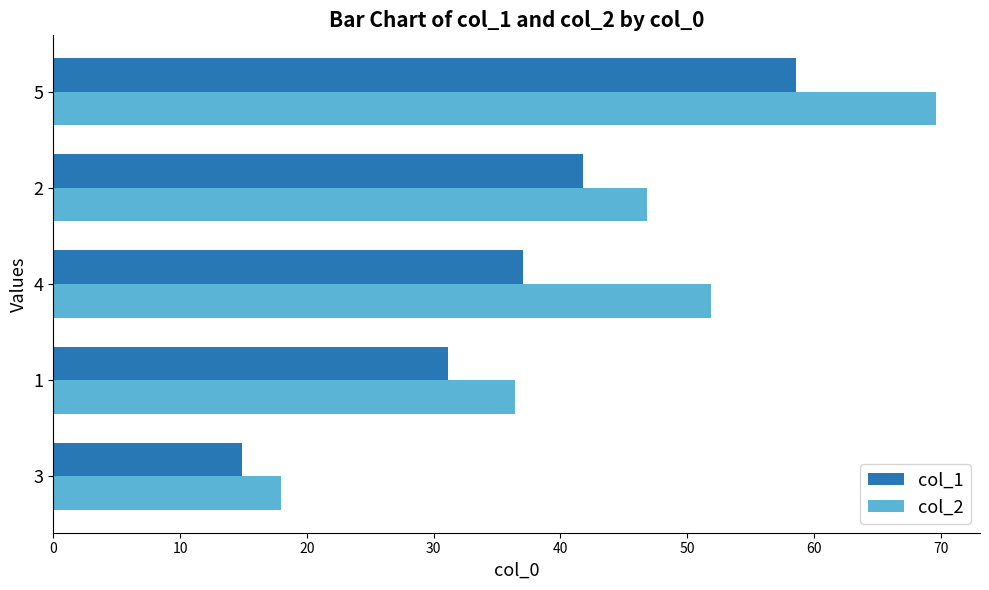

At how many categories does at least one series exceed 64?

1